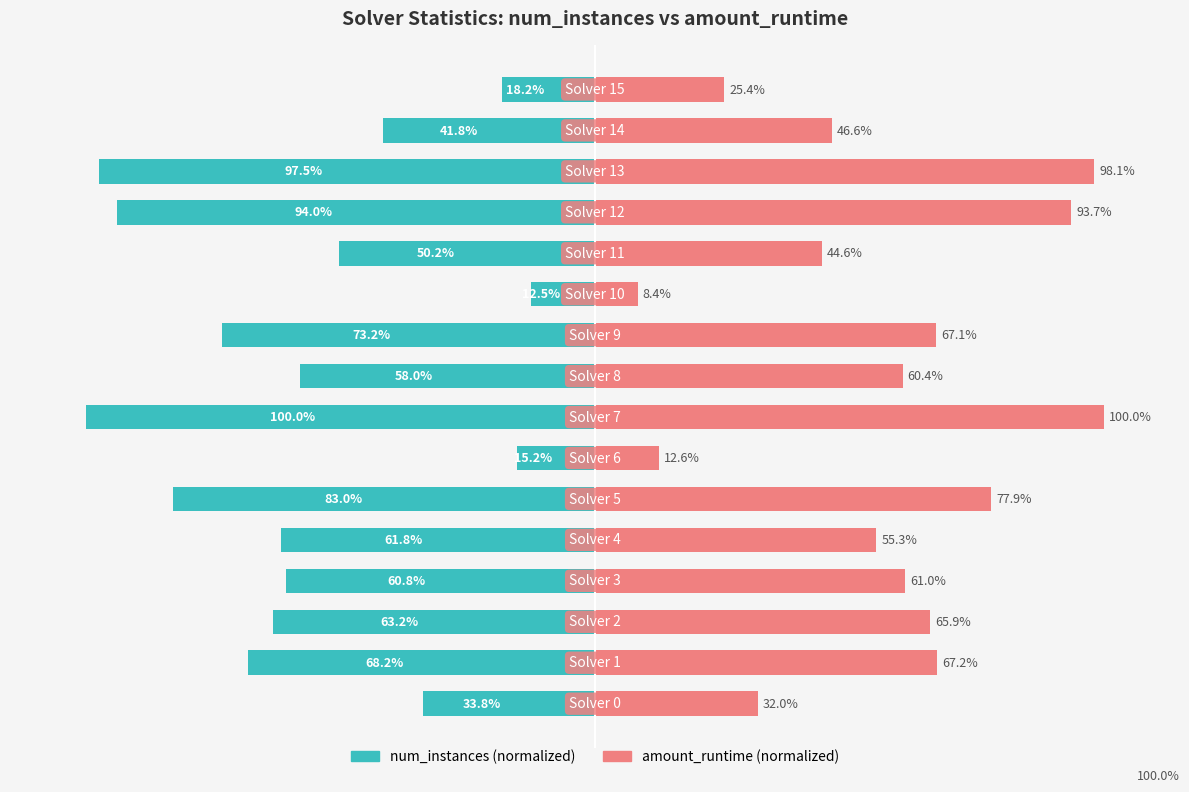

At which label is amount_runtime closest to 0?

10